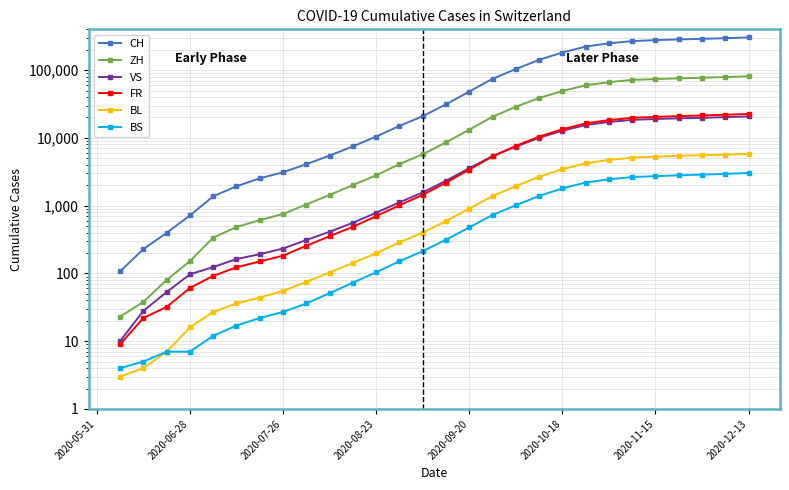

Is this an area chart (filled region under the line)?

No